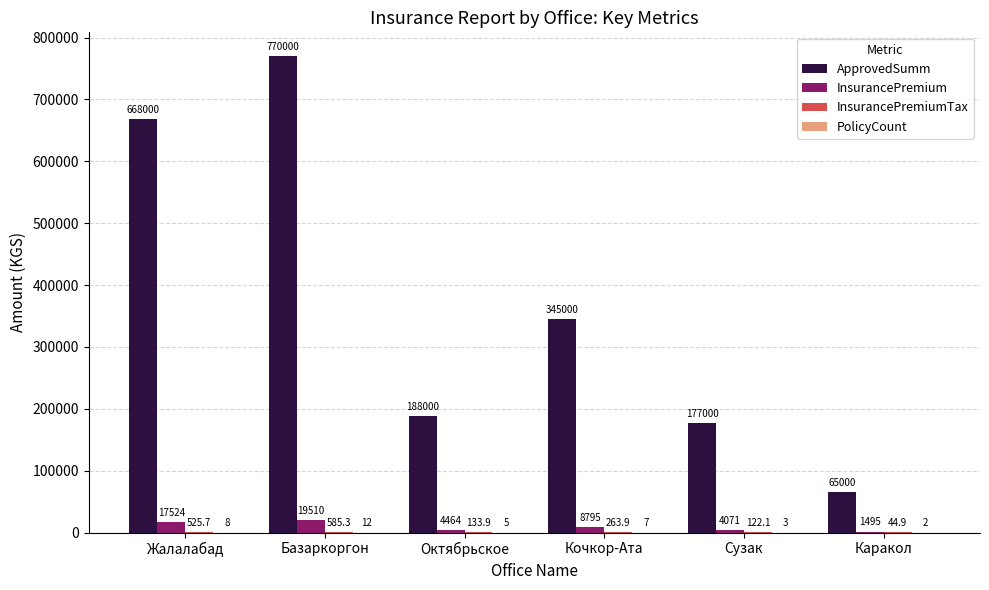

How many series are shown in this chart?

4